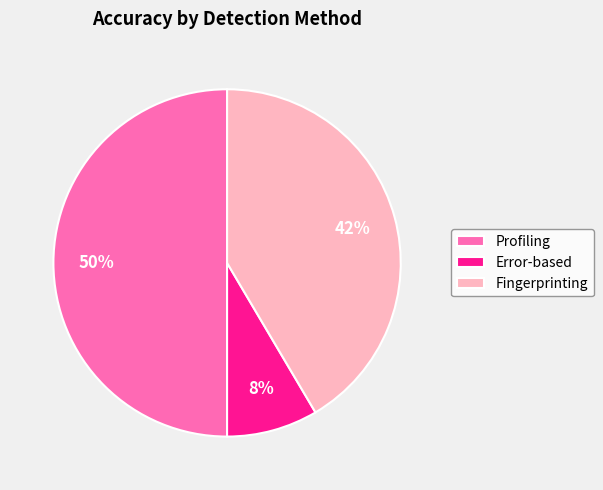

What is the largest slice in the pie chart?

Profiling